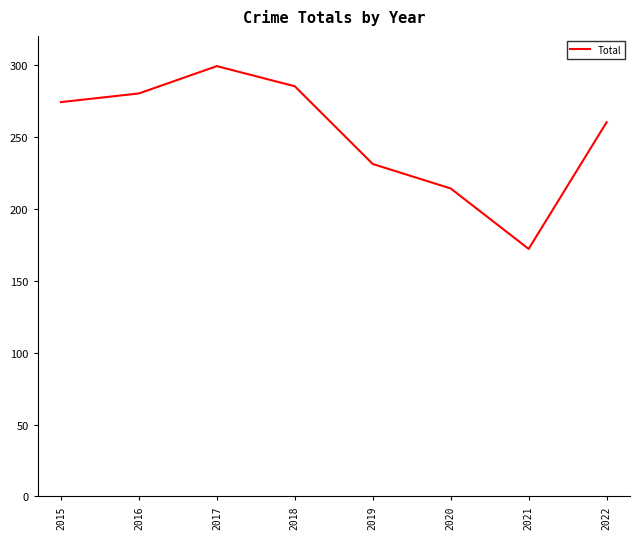

What is the greatest value displayed?

299